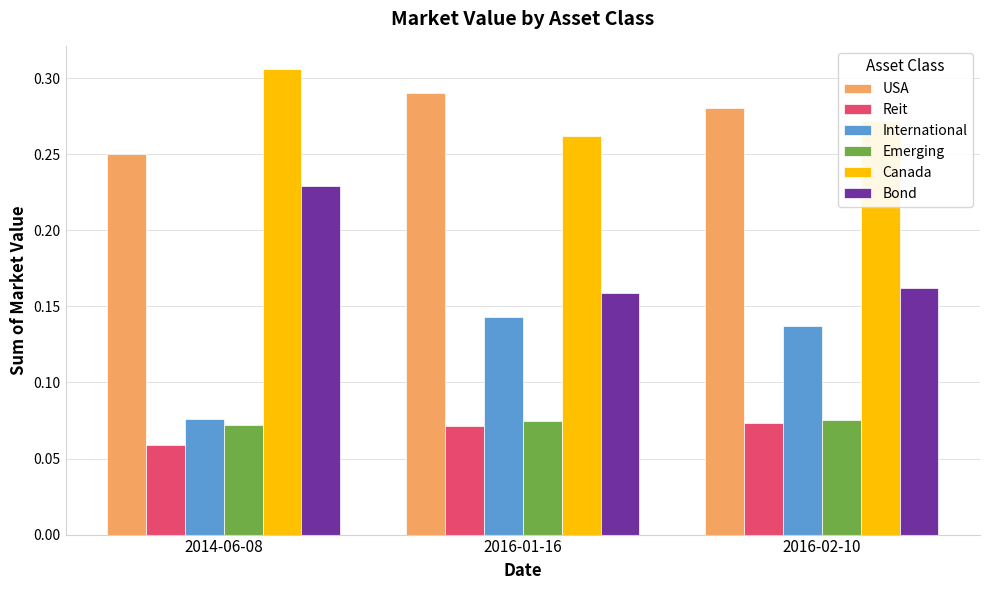

Which category has the highest value across all series?

2014-06-08